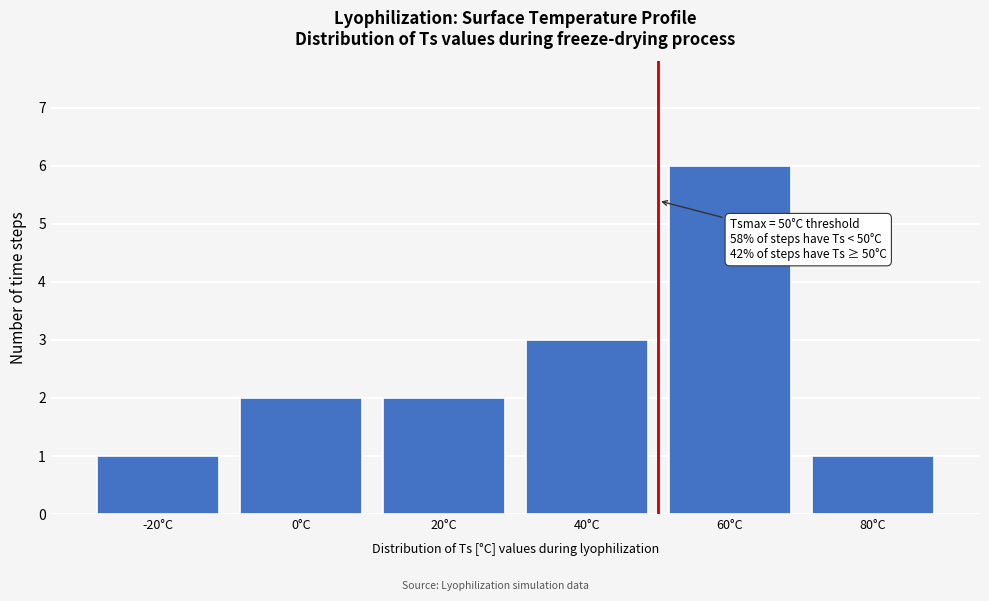

Which range on the x-axis has the tallest bar?

50 to 70